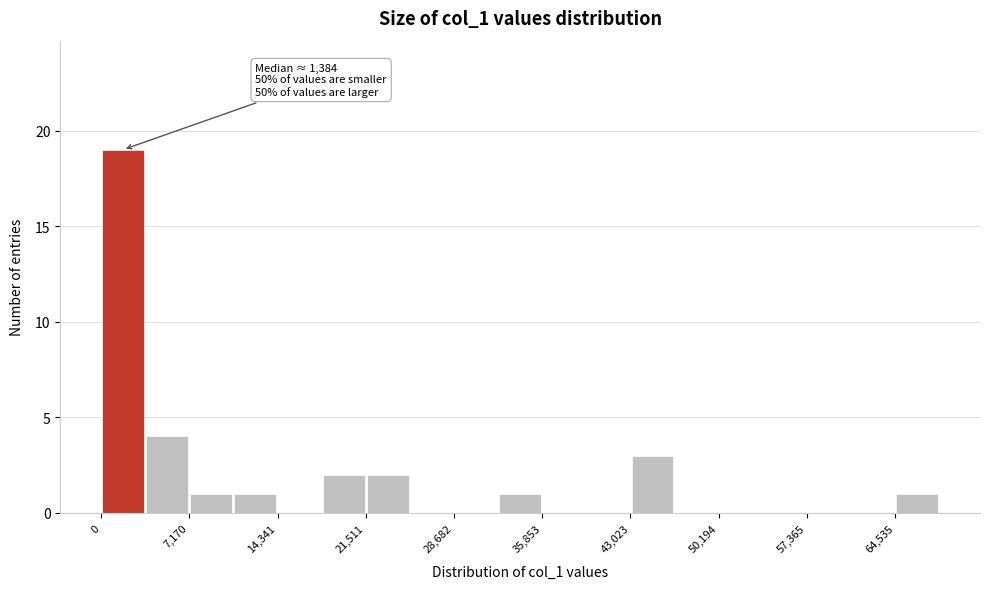

Around what value on the x-axis is the tallest bar? Give the approximate position of its centre, as read against the axis.

2000